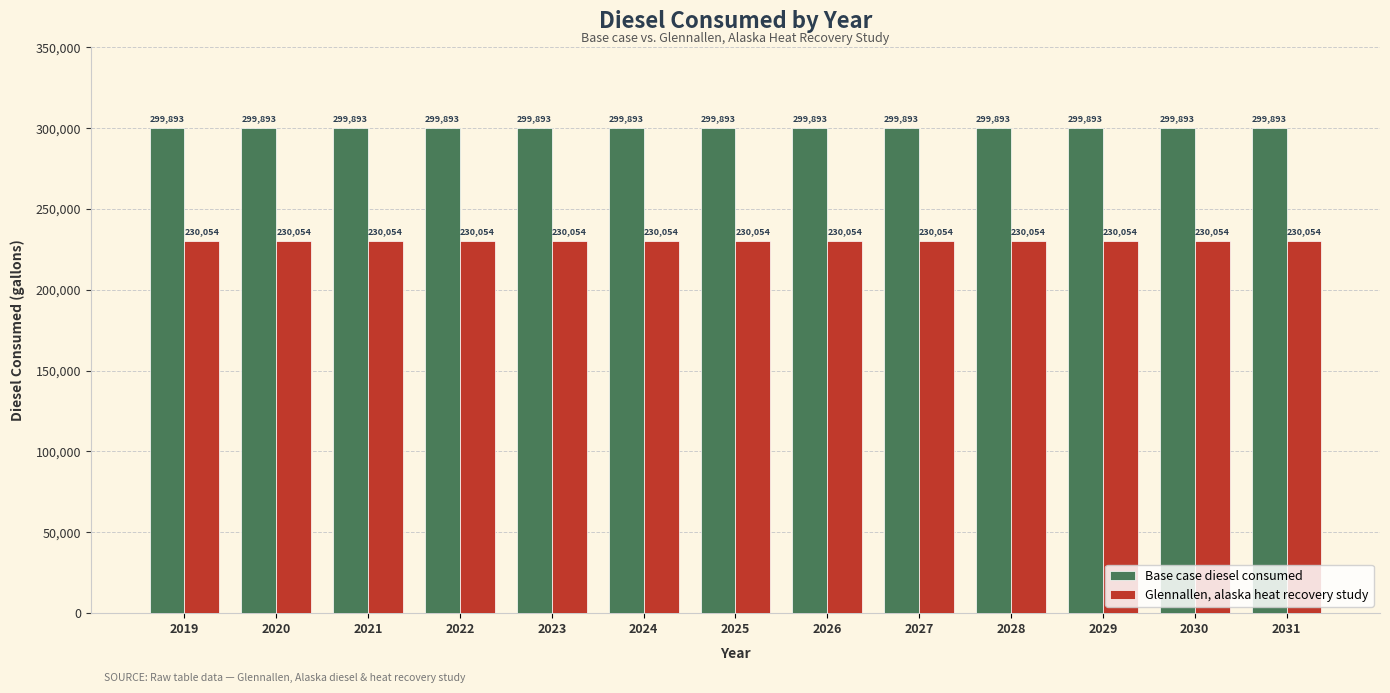

What is the difference between the highest and lowest values at 2022?

69839.0